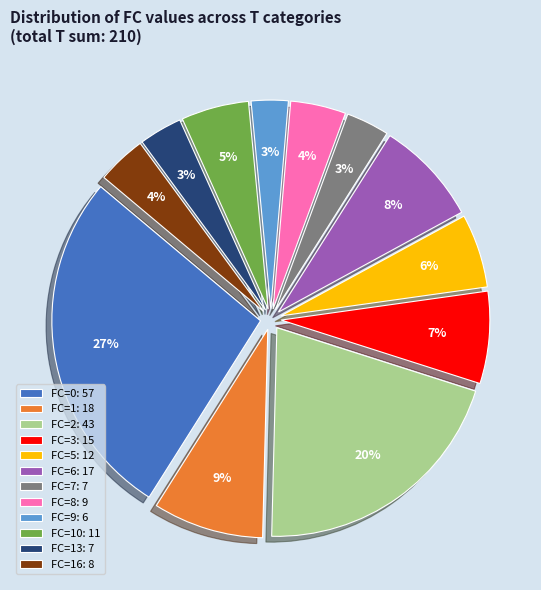

Which slice is the largest?

FC=0: 57